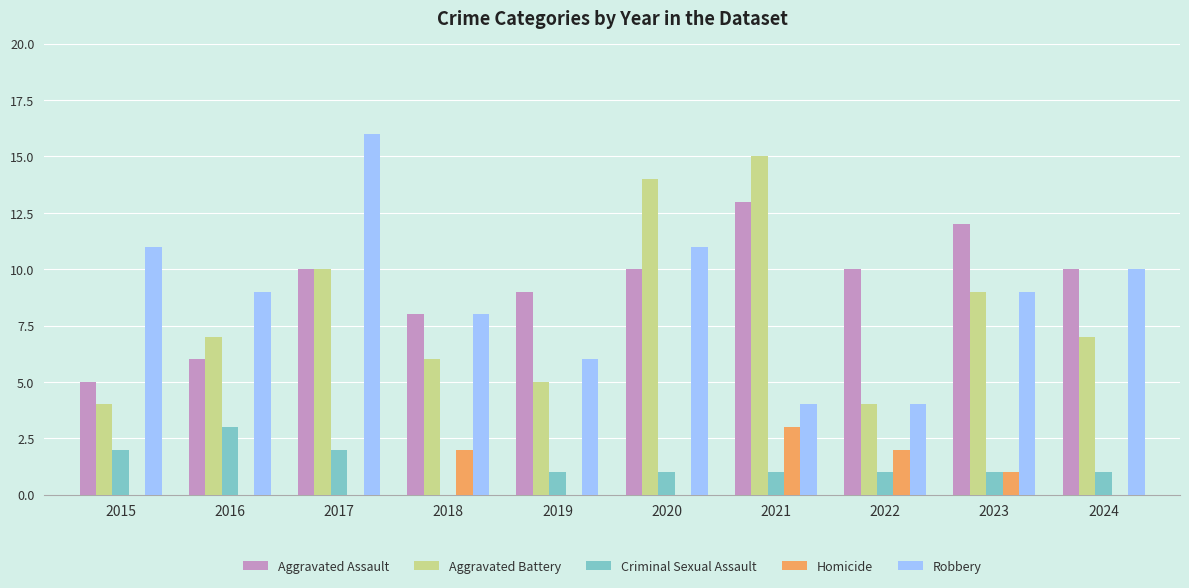

At which label does Robbery reach its peak?

2017